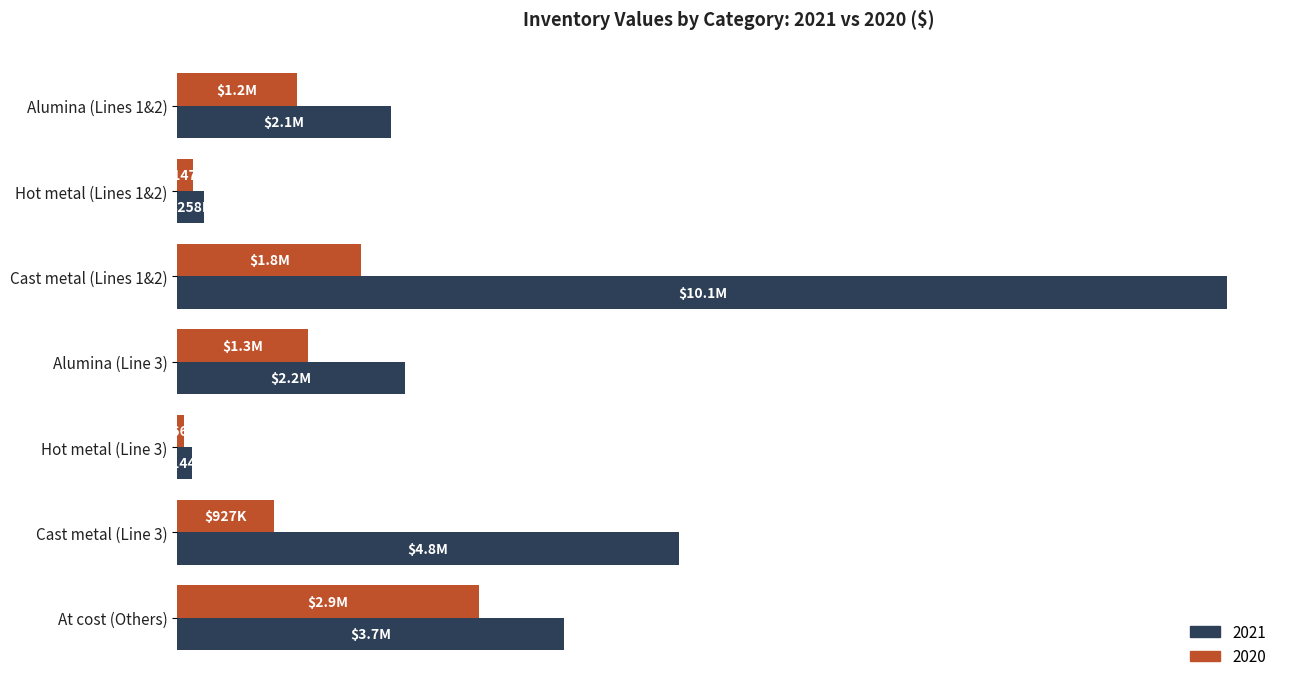

Rank the series at Cast metal (Lines 1&2) from lowest to highest value.

2020, 2021